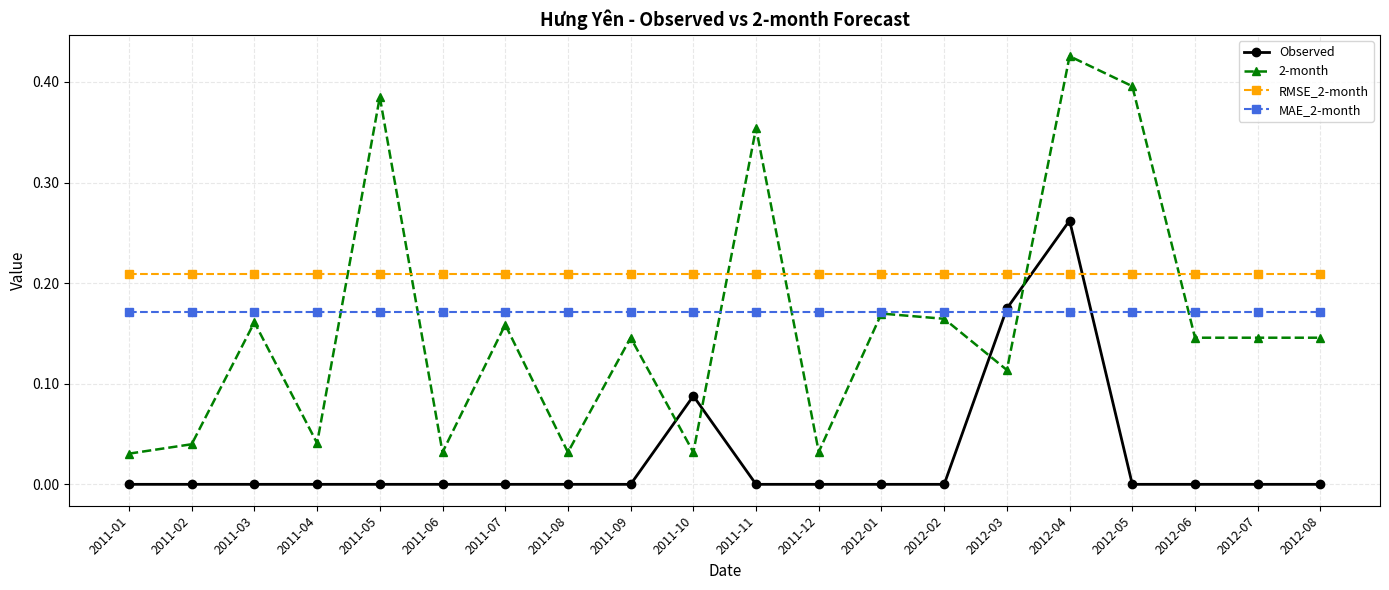

The Observed series shows -0.1 at 2012-05. True or false?

False